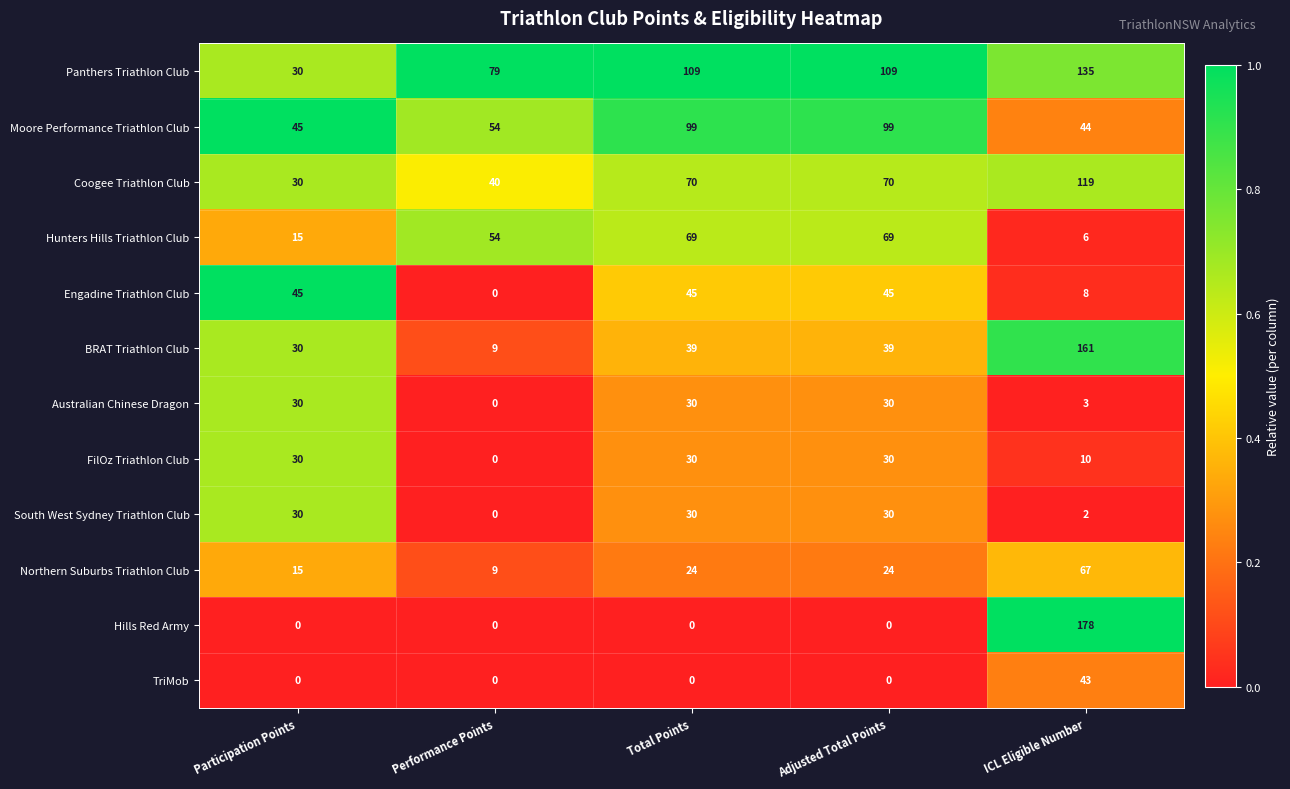

What is the difference between the maximum and minimum values in the South West Sydney Triathlon Club series?

30